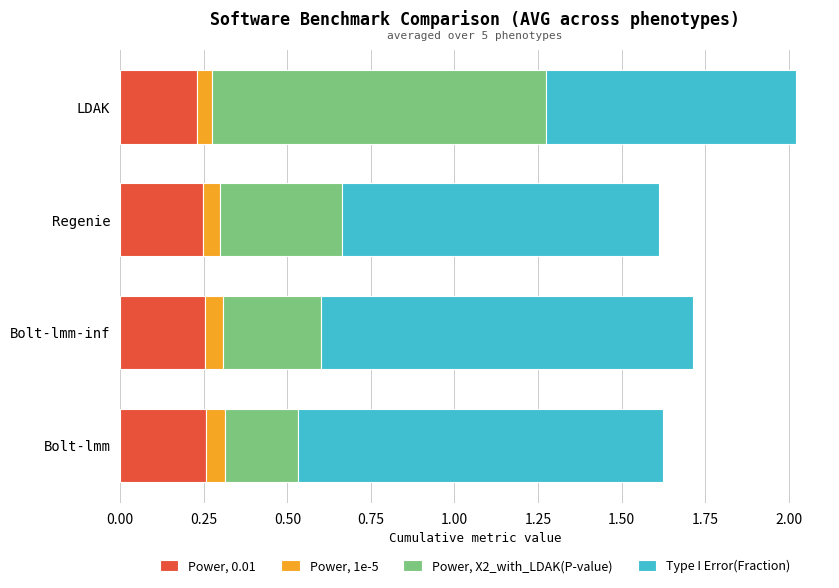

The Power, 0.01 series shows 0.3 at Bolt-lmm. True or false?

True